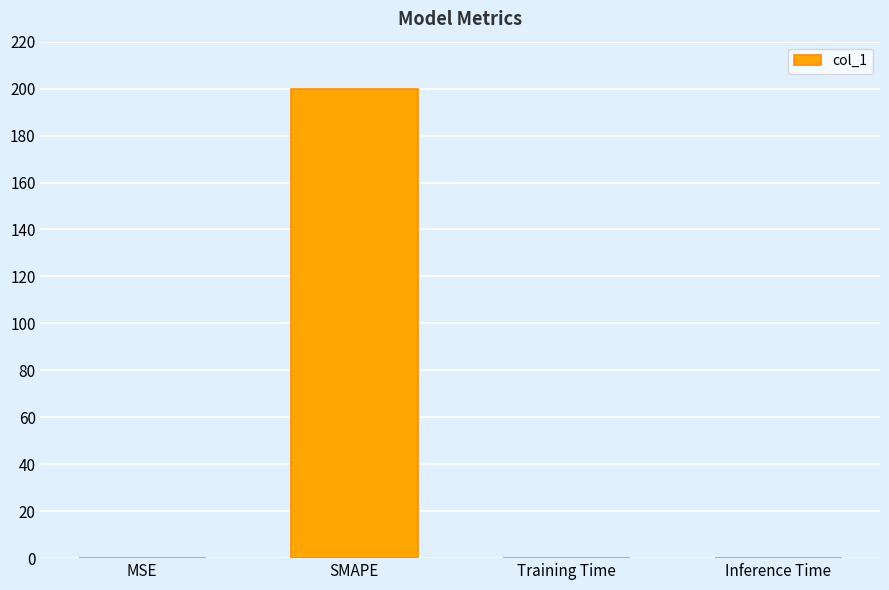

Which category has the highest value across all series?

SMAPE